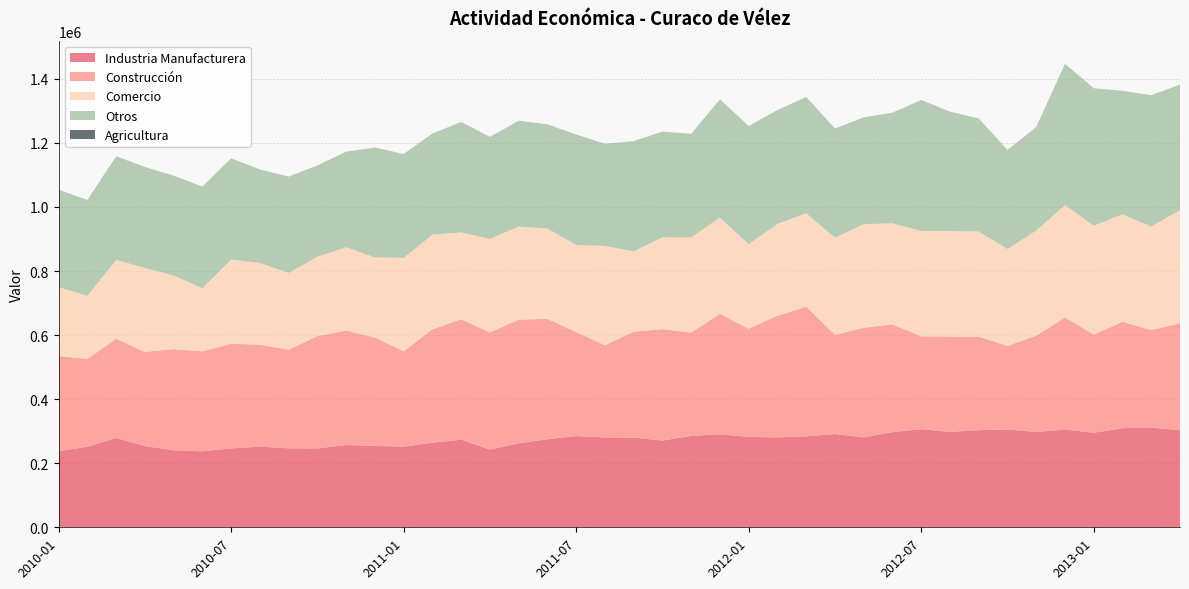

Reading left to right, extract all data points from this chart.

Industria Manufacturera: 237498	251524	279047	253602	240330	237269	246310	251660	246576	246232	256958	253916	251836	263882	273823	242463	262119	274766	284754	280395	280145	270752	285226	290410	282130	280574	283963	290987	280824	297078	306169	297845	303370	305267	297660	305034	295182	309416	311190	303051
Construcción: 296920	274350	309443	294072	315965	312005	326561	318604	307734	350962	357203	338538	297748	354445	375577	365832	386208	375771	324938	288169	330592	347687	322641	375888	337765	379844	404947	310334	342023	336104	290029	297769	291788	261123	300594	350142	306677	332217	304607	334161
Comercio: 215413	196702	246285	261828	229754	197075	263266	254919	239714	247583	260203	249833	291518	295527	271116	292144	290434	282199	271782	310052	250499	286944	297230	301049	263600	286787	291282	302638	323496	315744	328958	328977	328115	302404	328240	350522	339854	335023	323213	352883
Otros: 303779	299417	323624	315223	311570	317152	315786	291981	300833	284869	298349	343289	324207	315419	344956	318483	330461	325138	344795	318797	344256	329899	323413	368580	369135	355599	363057	340912	333414	345367	408776	372825	353046	309108	323213	441120	429034	385916	409813	391818
Agricultura: 0	0	0	0	0	0	0	0	0	0	0	0	0	0	0	0	0	0	0	0	0	0	0	0	0	0	0	0	0	0	0	0	0	0	0	0	0	0	0	0